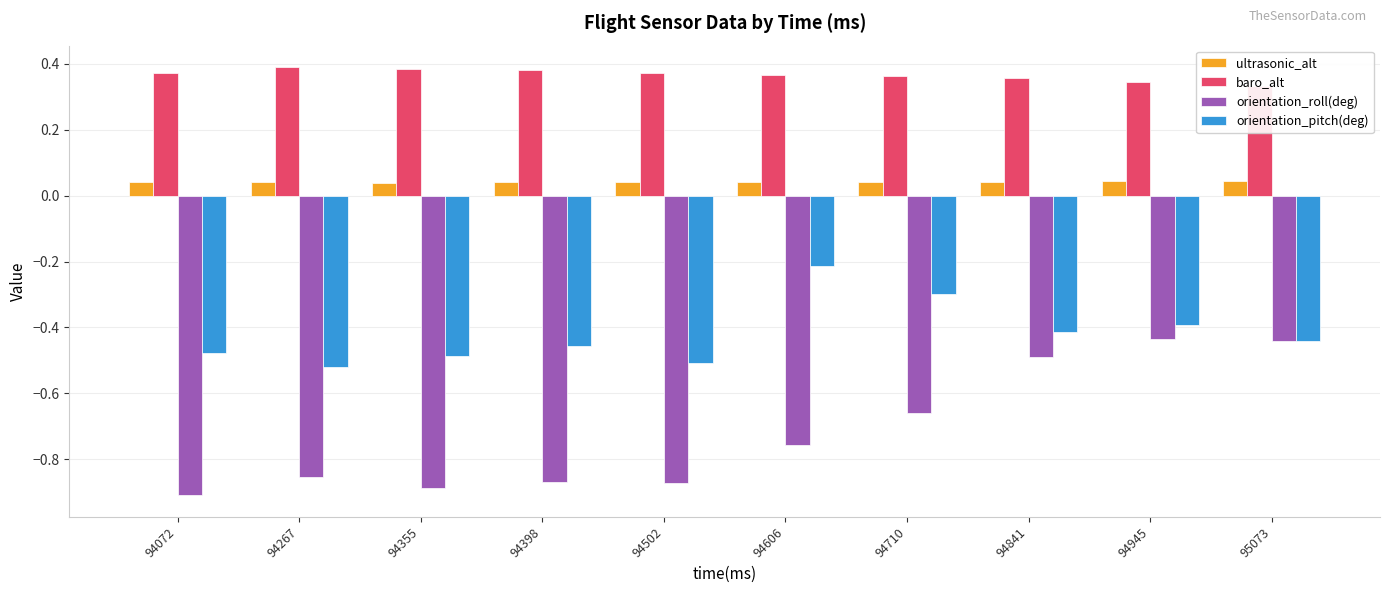

The value of baro_alt at 94606 is 0.2. True or false?

False